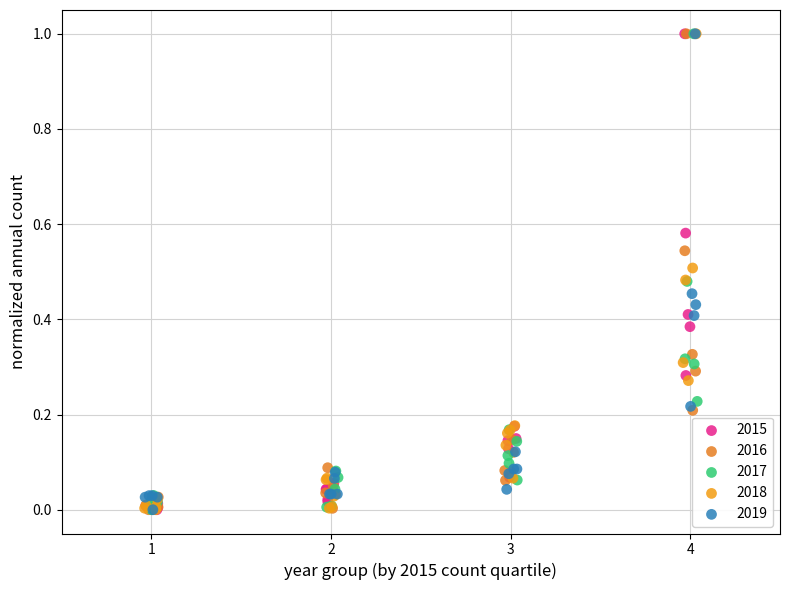

What are all the series names shown in the legend?

2015, 2016, 2017, 2018, 2019